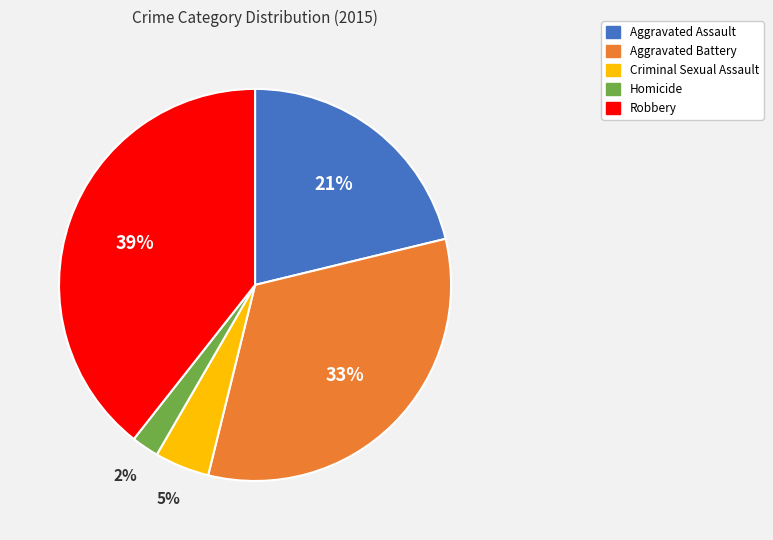

To the nearest percent, what is the average slice percentage?

20%